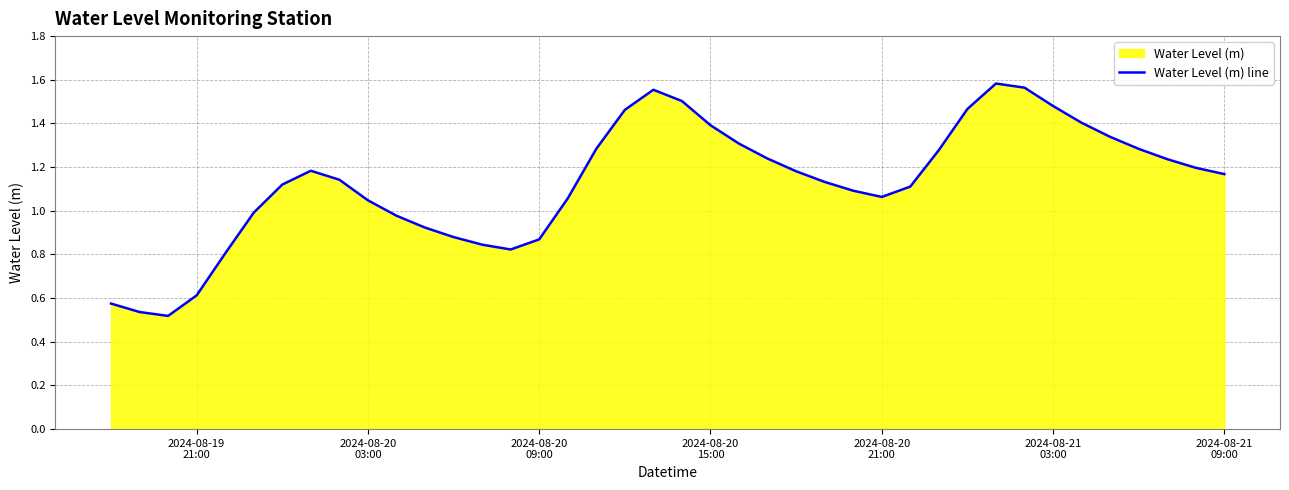

Does the chart have visible grid lines?

Yes